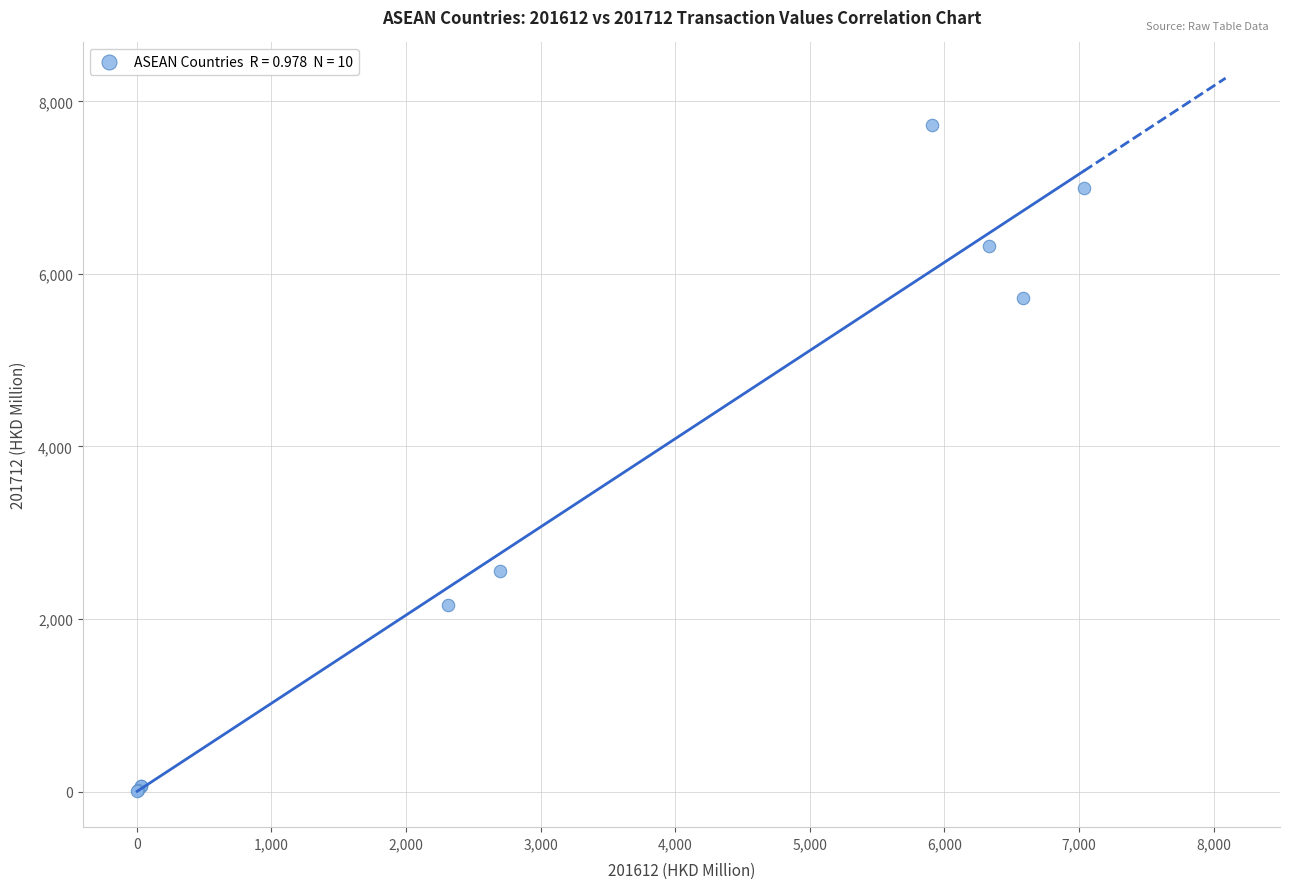

What Y value in the scatter plot is closest to 3864?

2554.1